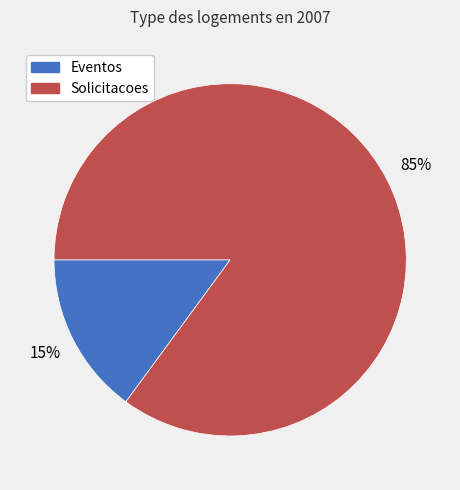

Is the sum of Solicitacoes and Eventos greater than half?

Yes